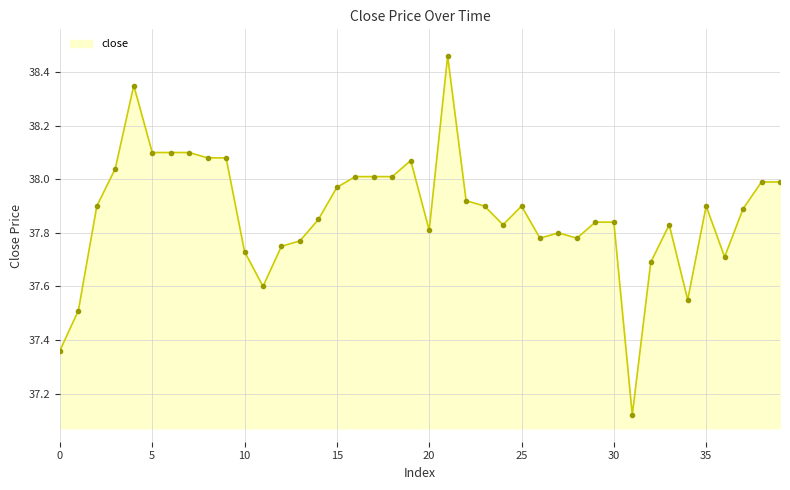

What is the difference between the maximum and minimum values?

1.3